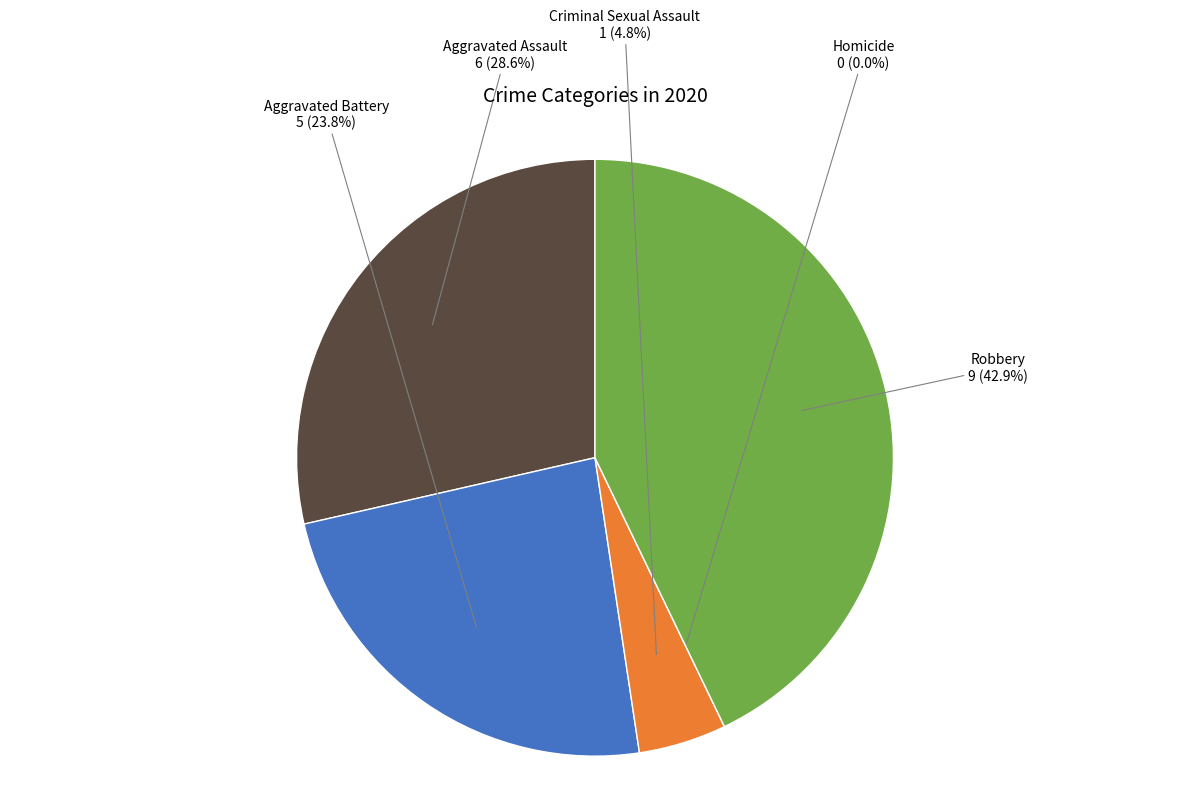

To the nearest percent, what portion does Robbery represent?

43%